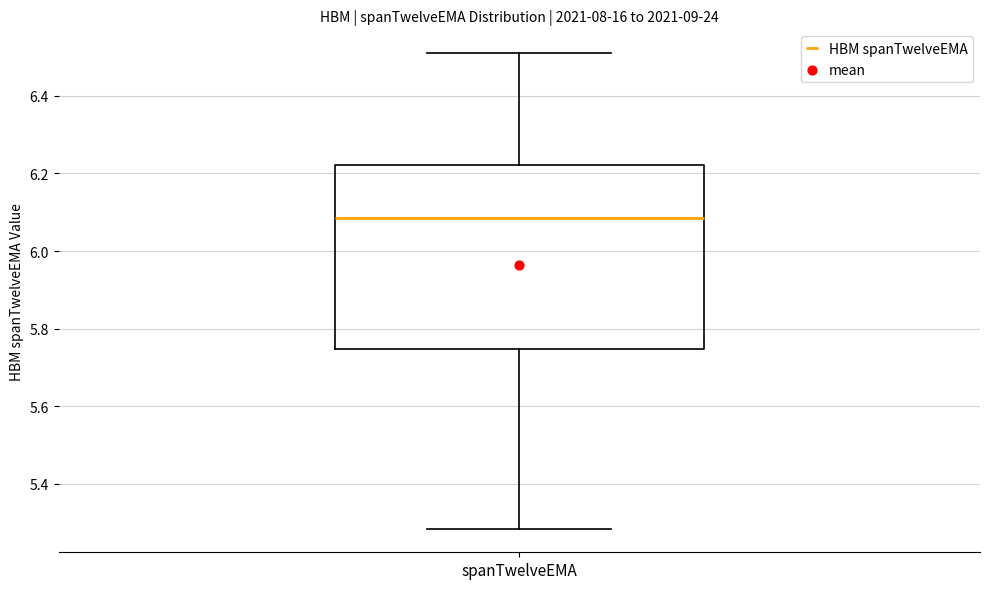

Read this box plot against the y-axis: the position of the median line, the range covered by the box, and the ends of both whiskers. The values are not printed on the chart, so give them approximately, as read against the axis.

median 6.08, box 5.74 to 6.22, whiskers 5.28 to 6.52